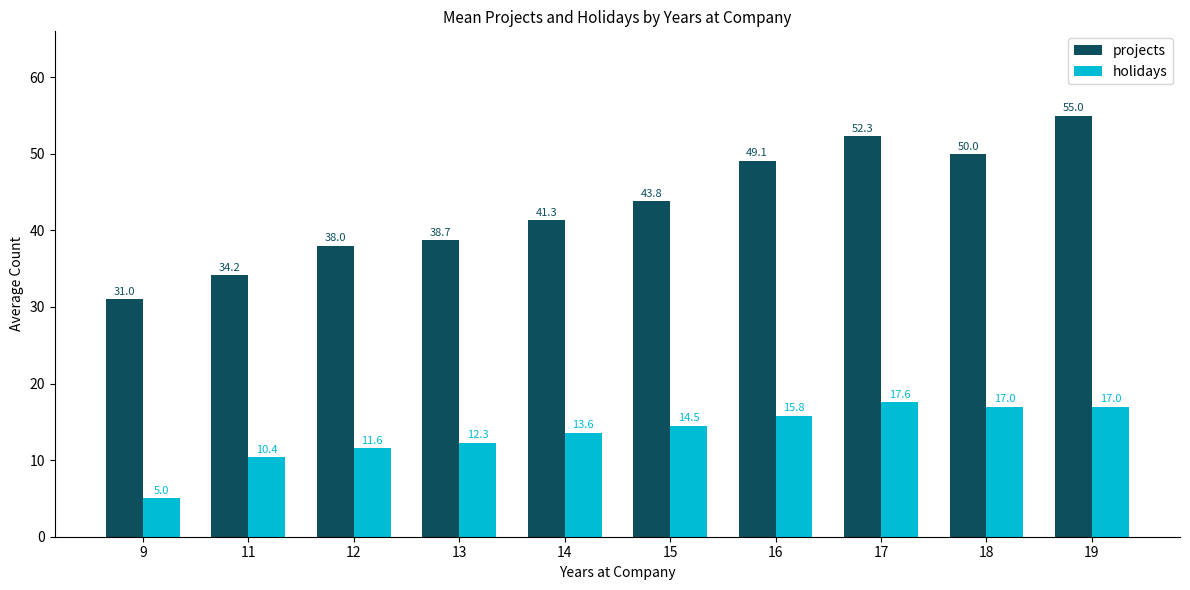

What is the difference between the projects values at 19 and 16?

5.9